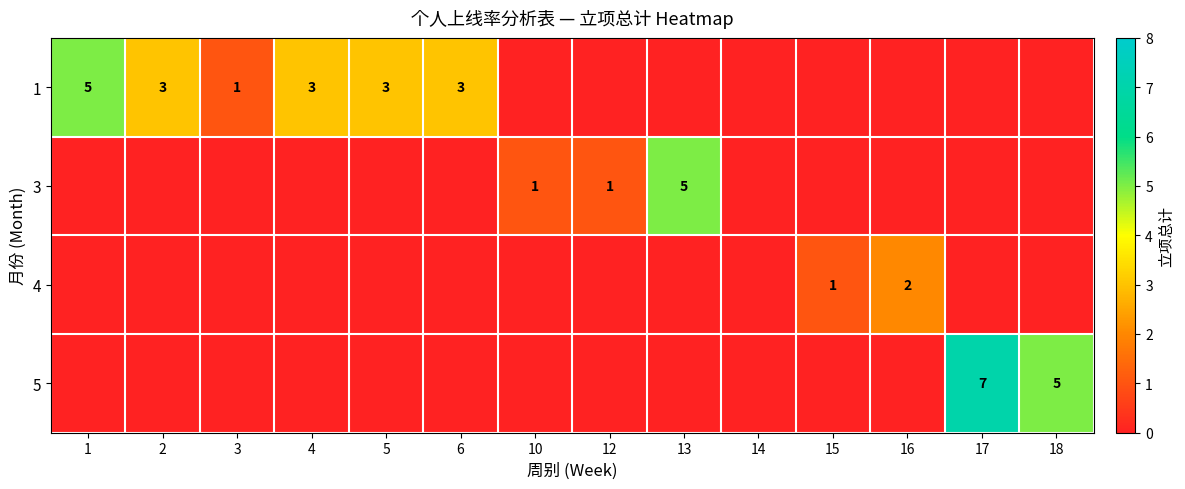

Is it true that 1 equals 1 at 3?

True